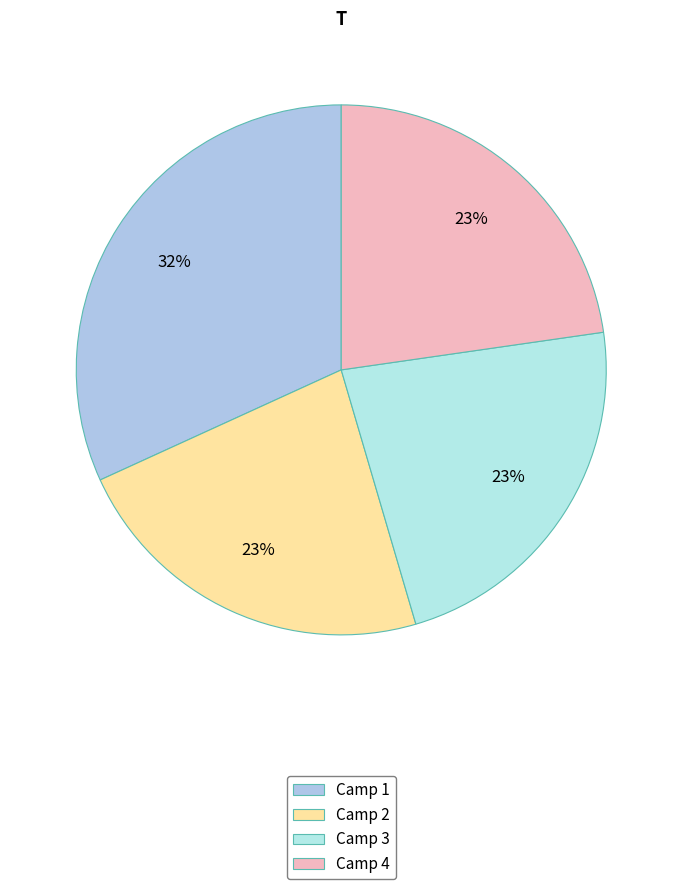

How many slices are in this pie chart?

4